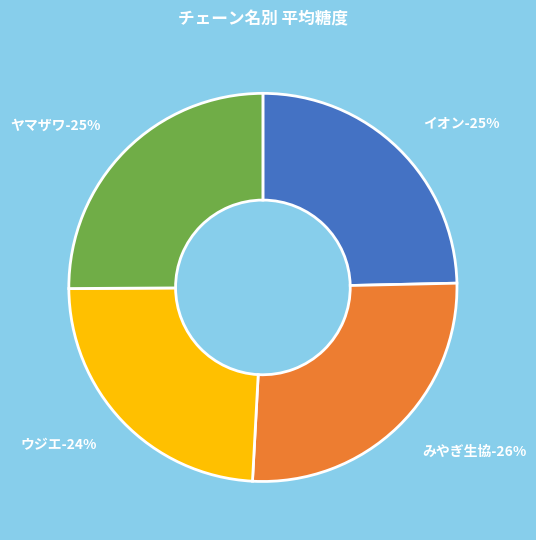

The イオン slice represents 25% of the pie. True or false?

True